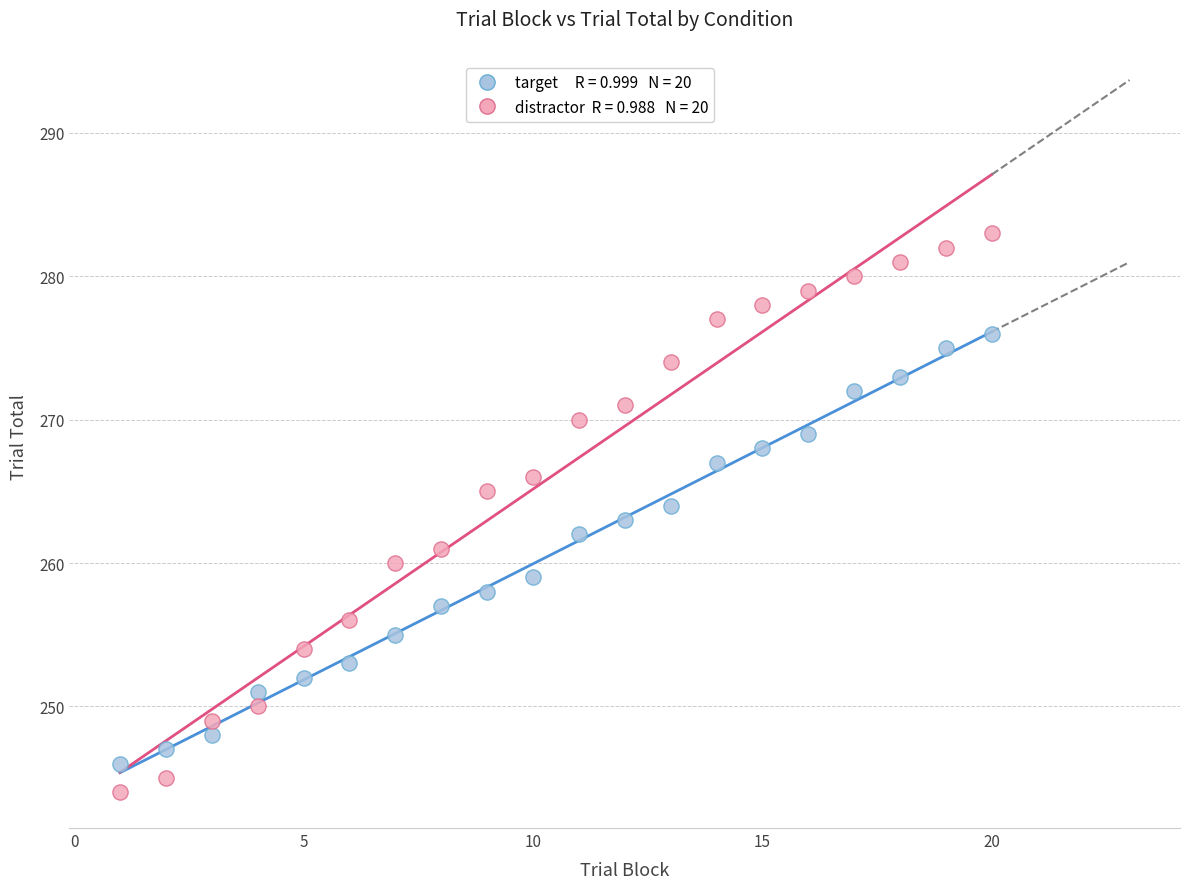

Across all data points, what is the range of Y values (max minus min)?

39